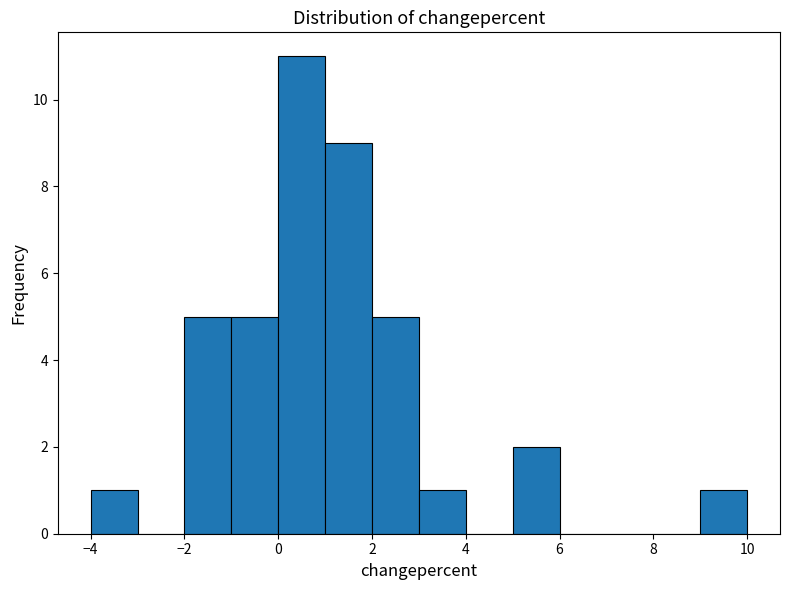

What is the height of the bar covering 3 to 4 on the x-axis? The values are not printed on the chart, so give them approximately, as read against the axis.

1